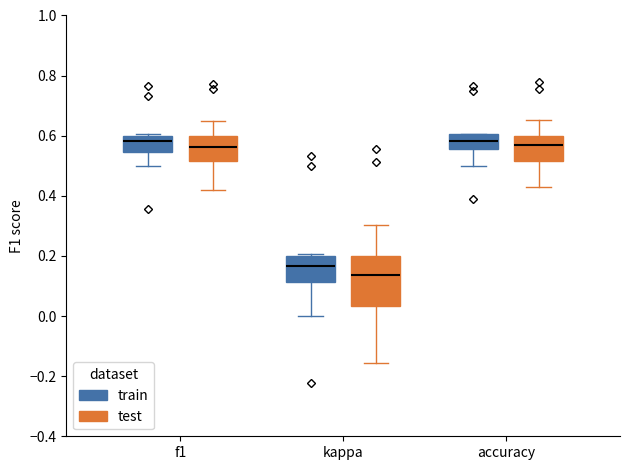

Reading left to right, transcribe this box plot: for each box, give where its median line is, the range the box spans, and where its two whiskers end, as read against the y-axis. The values are not printed on the chart, so give them approximately, as read against the axis.

f1 (train): median 0.58, box 0.54 to 0.60, whiskers 0.50 to 0.60
f1 (test): median 0.56, box 0.52 to 0.60, whiskers 0.42 to 0.66
kappa (train): median 0.16, box 0.12 to 0.20, whiskers 0.00 to 0.20 (just above the box's upper edge)
kappa (test): median 0.14, box 0.04 to 0.20, whiskers -0.16 to 0.30
accuracy (train): median 0.58, box 0.56 to 0.60, whiskers 0.50 to 0.60
accuracy (test): median 0.56, box 0.52 to 0.60, whiskers 0.42 to 0.66